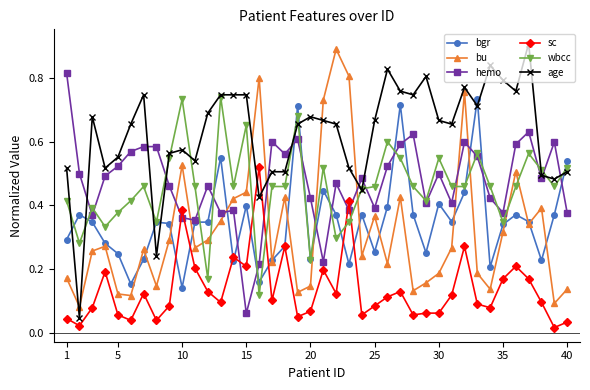

Which series has the largest total across all categories?

age